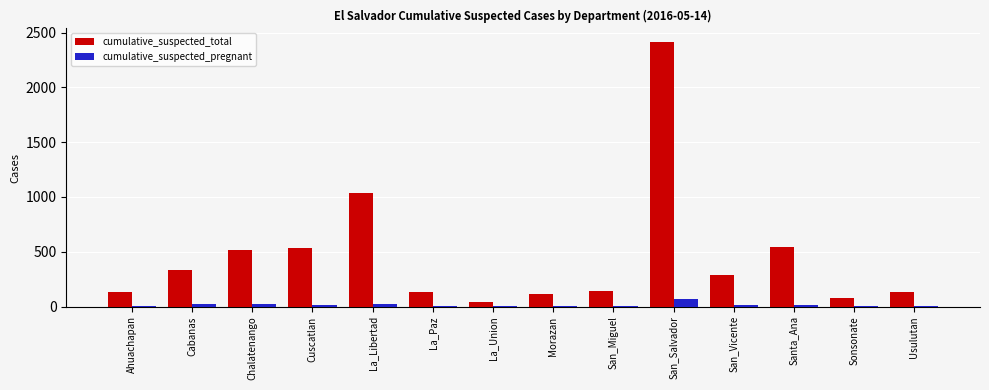

At which label does cumulative_suspected_total reach its peak?

San_Salvador